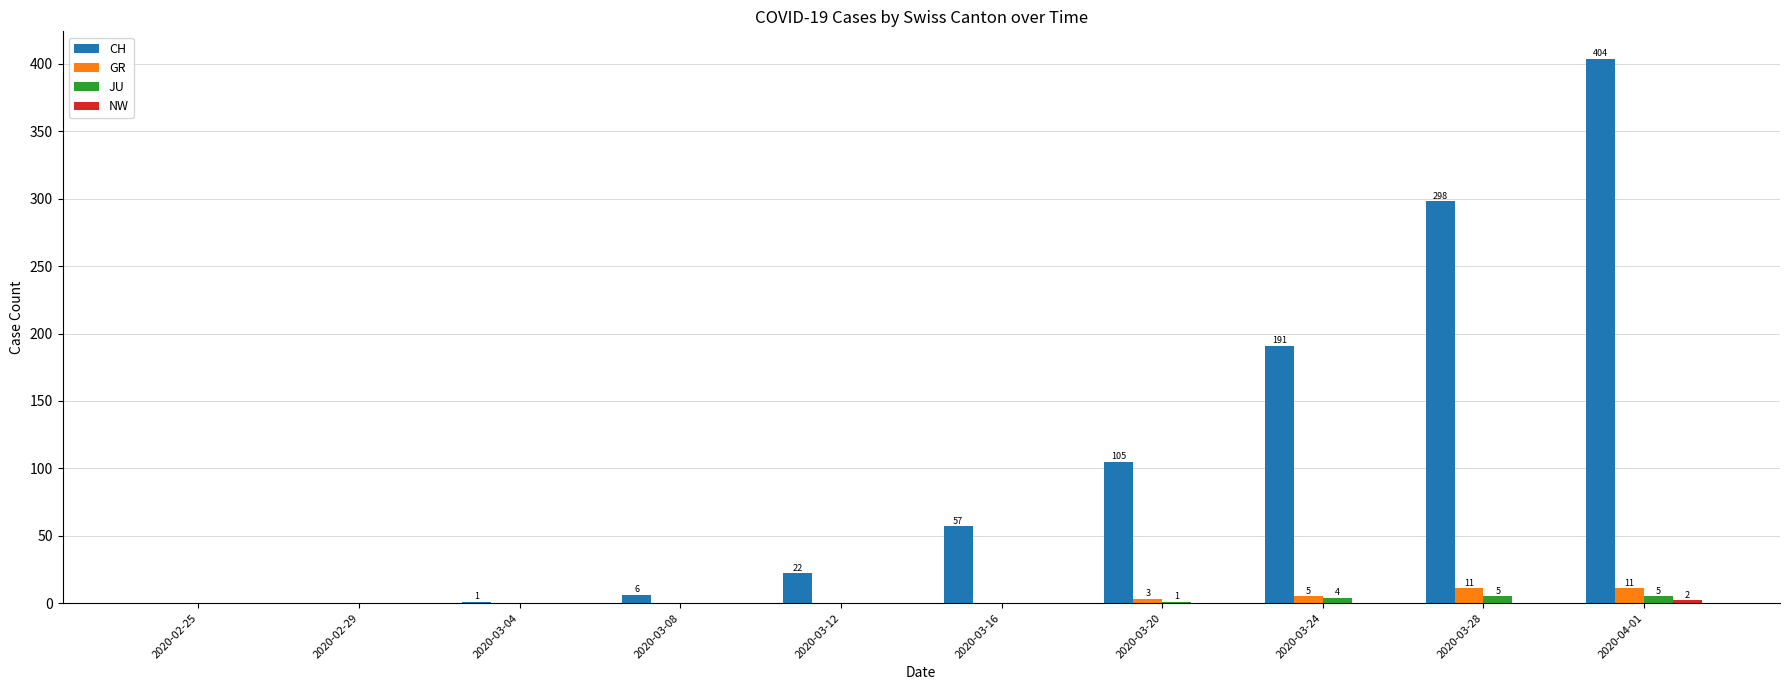

At which category does the chart reach its peak across all series?

2020-04-01